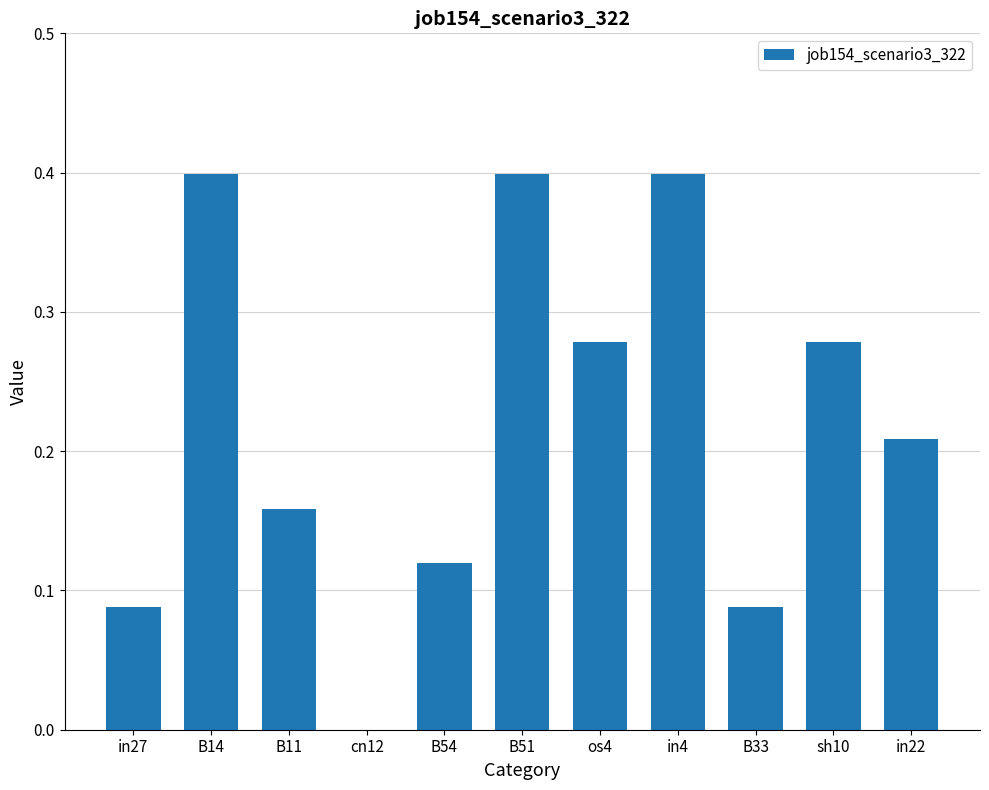

Count the values in the range 0 to 1.

11